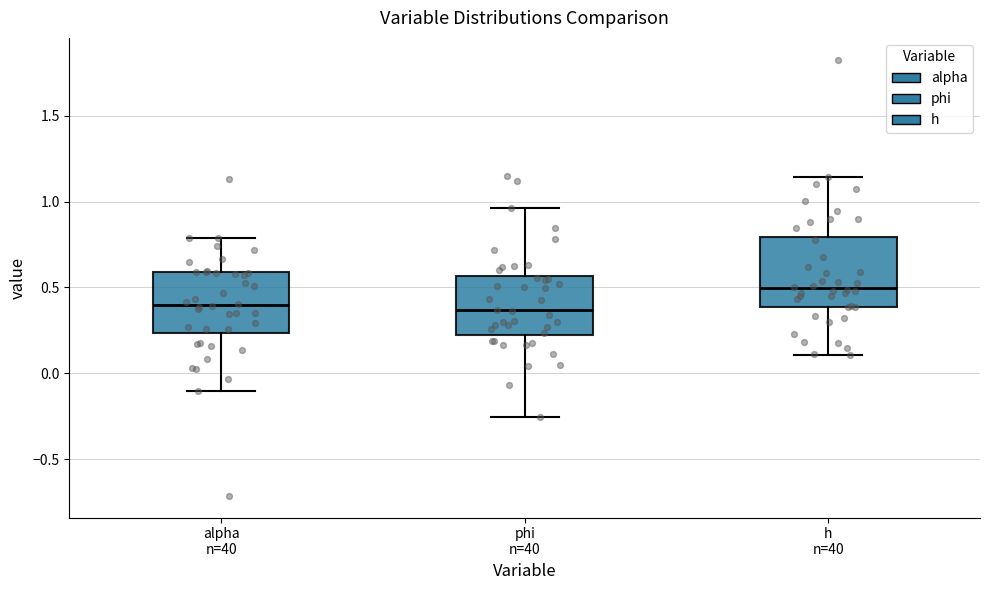

Reading left to right, read every box against the y-axis: the position of its median line, the range the box covers, and the ends of its whiskers. The values are not printed on the chart, so give them approximately, as read against the axis.

alpha n=40: median 0.40, box 0.25 to 0.60, whiskers -0.10 to 0.80
phi n=40: median 0.35, box 0.25 to 0.55, whiskers -0.25 to 0.95
h n=40: median 0.50, box 0.40 to 0.80, whiskers 0.10 to 1.15